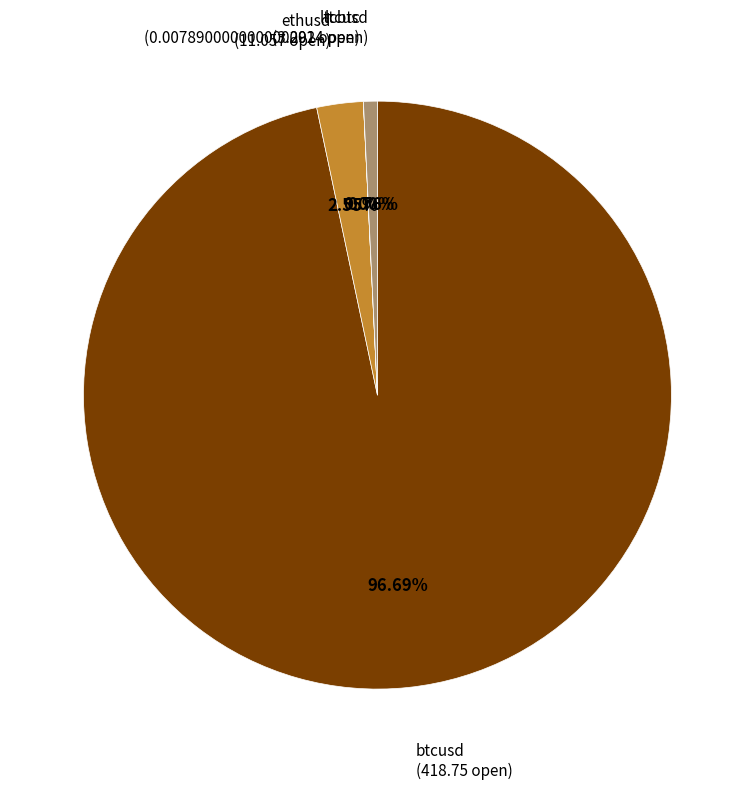

Is there any slice that represents more than half of the pie?

Yes